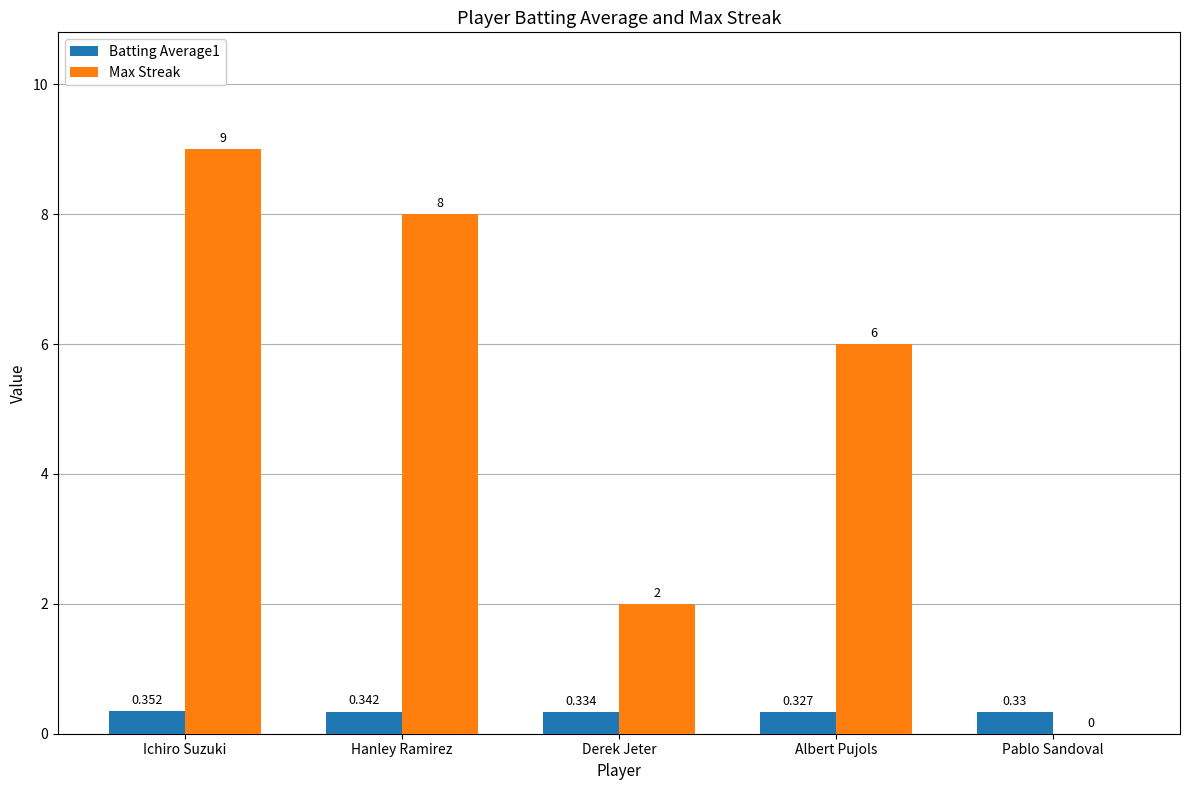

Which category has the highest value in the Batting Average1 series?

Ichiro Suzuki